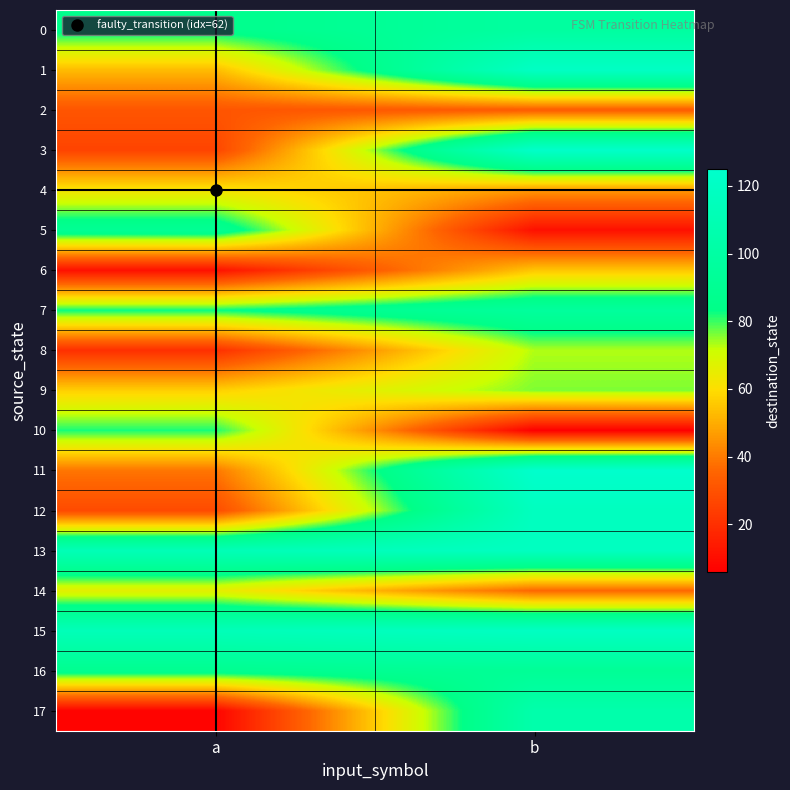

At which category is the sum across all series the highest?

b